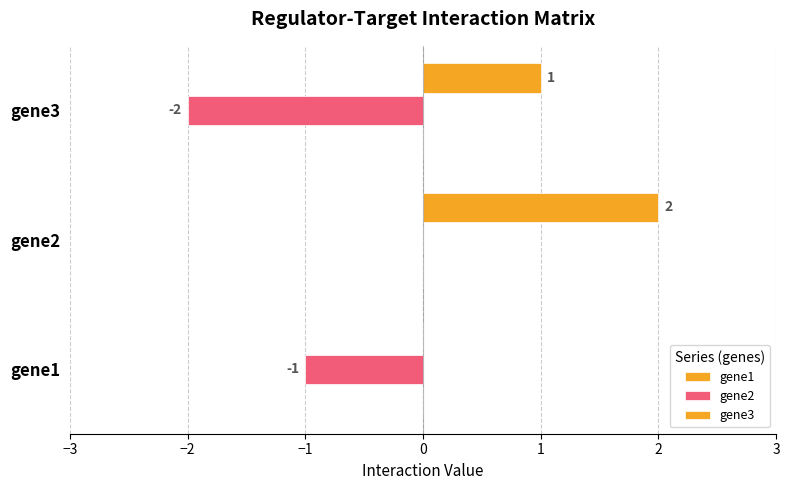

How many distinct data groups are displayed?

2